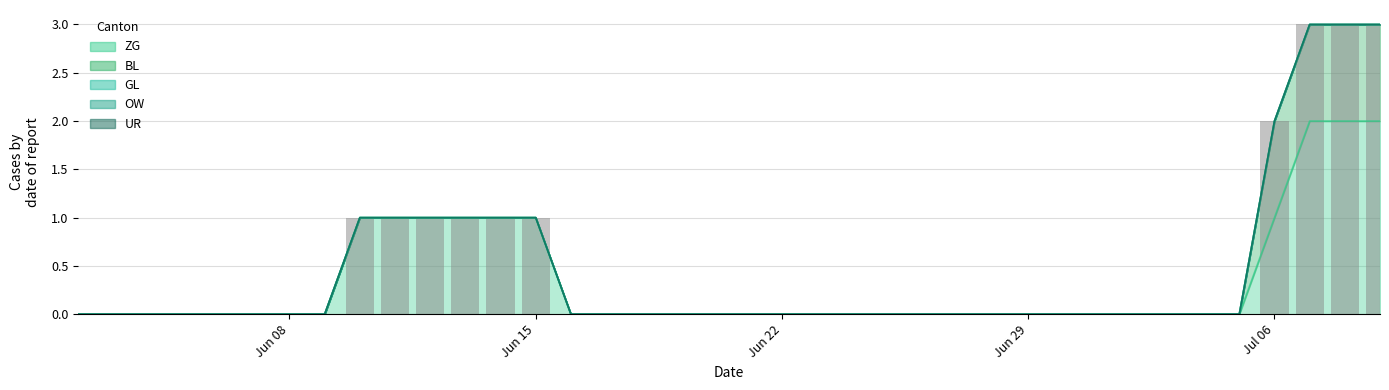

The BL series shows 0 at 35. True or false?

False